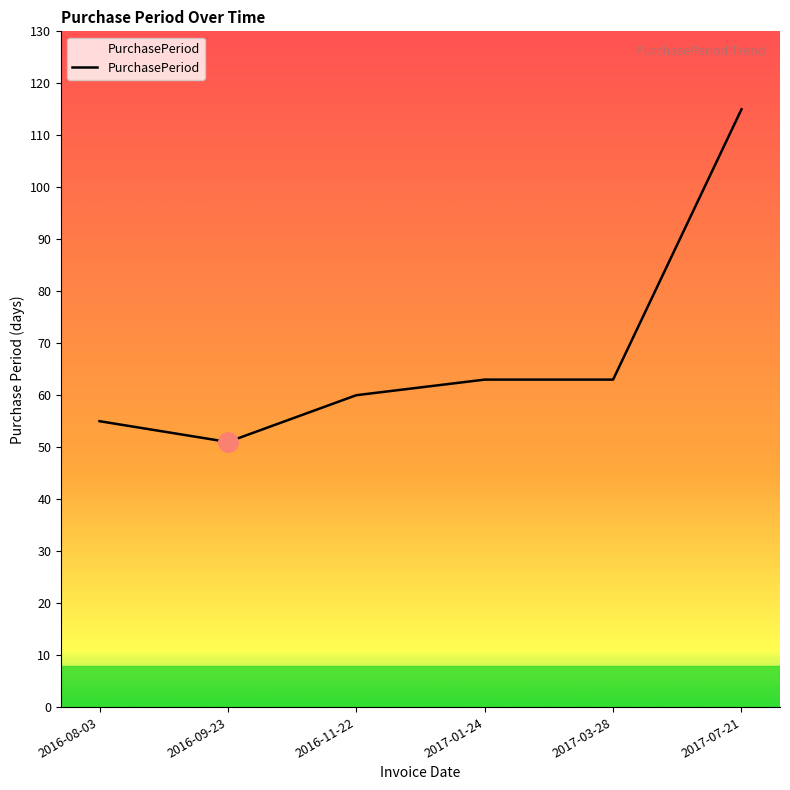

What is the smallest value displayed?

51